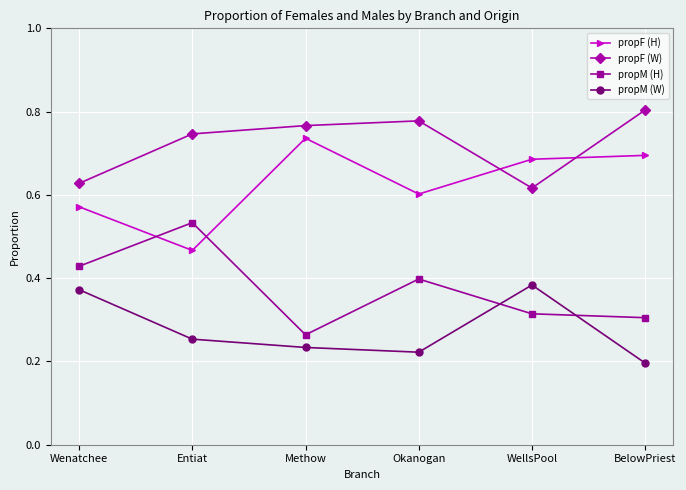

Rank the series at Methow from lowest to highest value.

propM (W), propM (H), propF (H), propF (W)